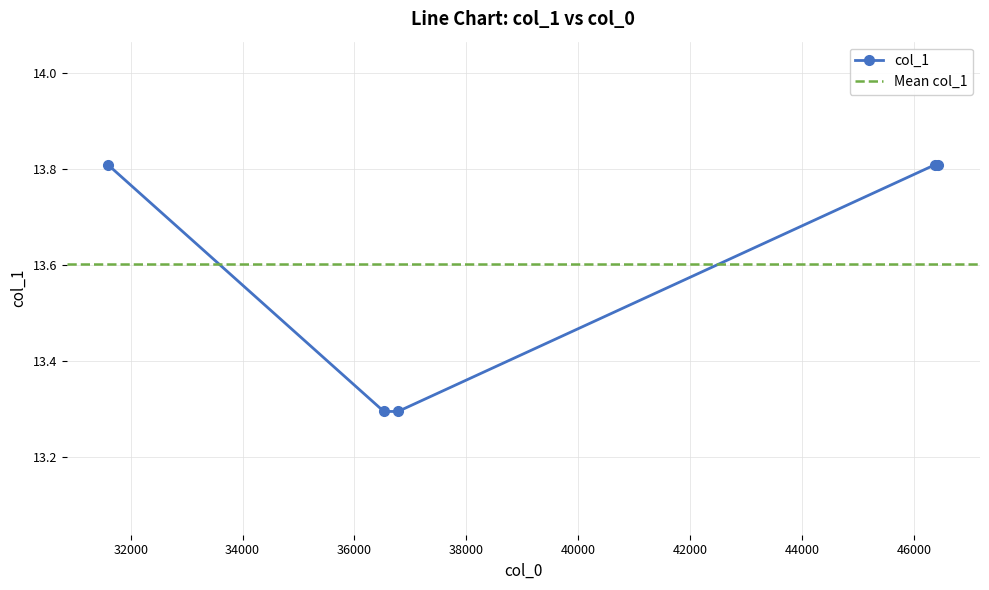

Is it true that the value at 36779.8 is 2.7?

False